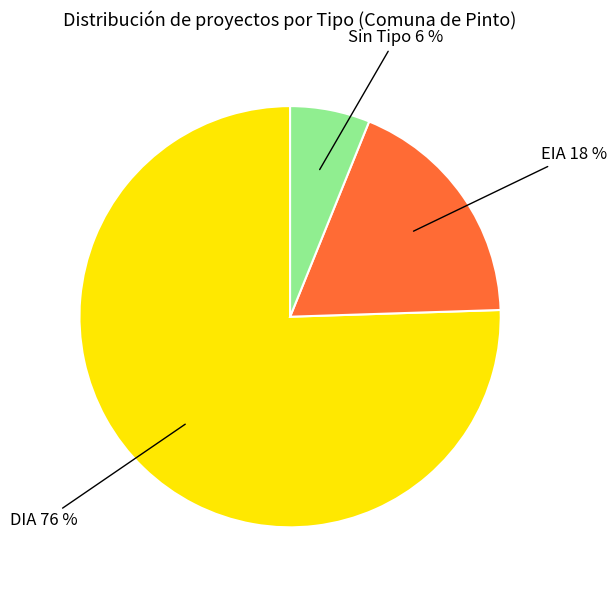

Does Sin Tipo account for over 50% of the chart?

No